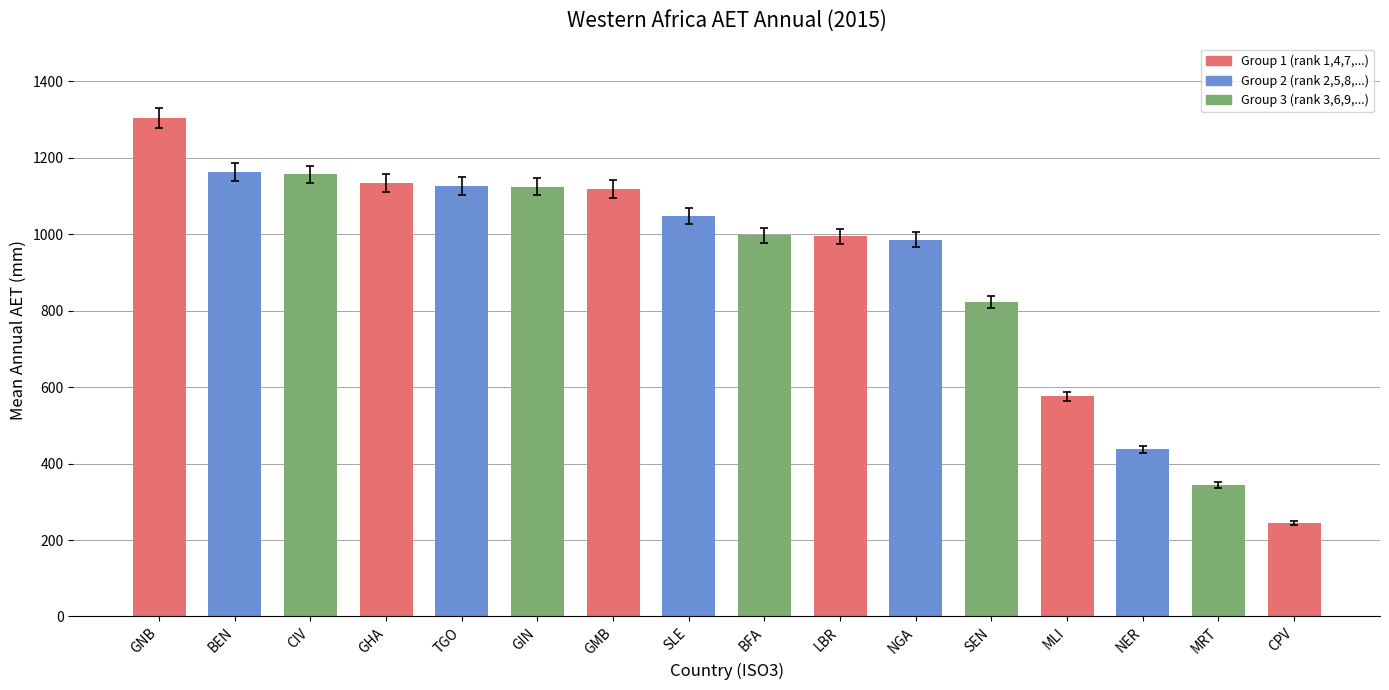

What is the difference between the values at NER and MRT?

93.2